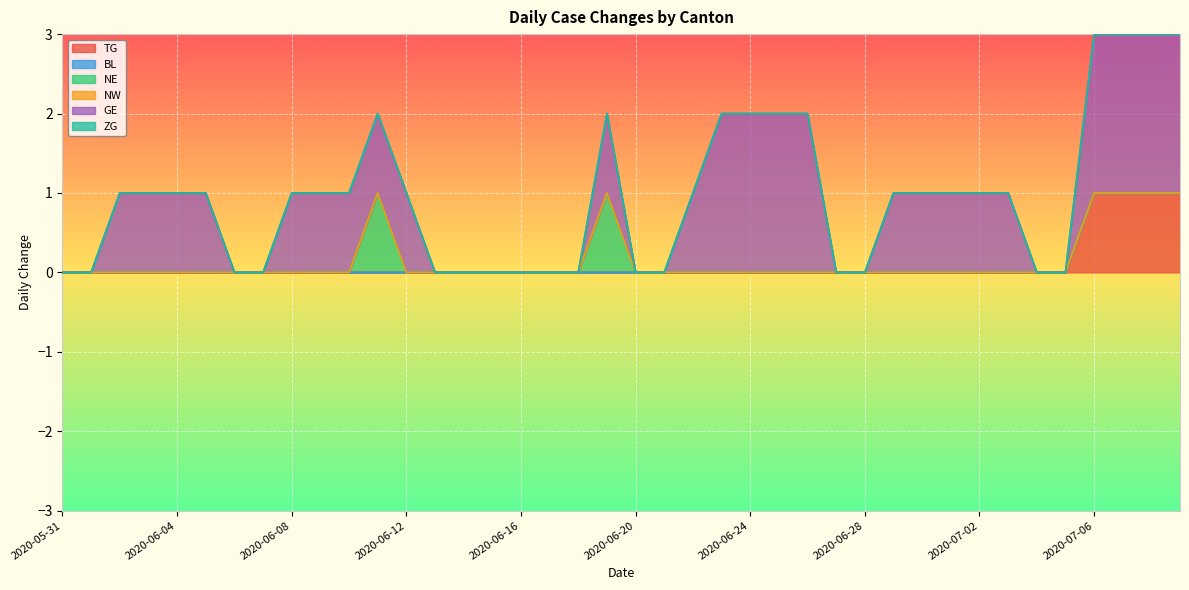

What position from the right is 2020-06-27?

13